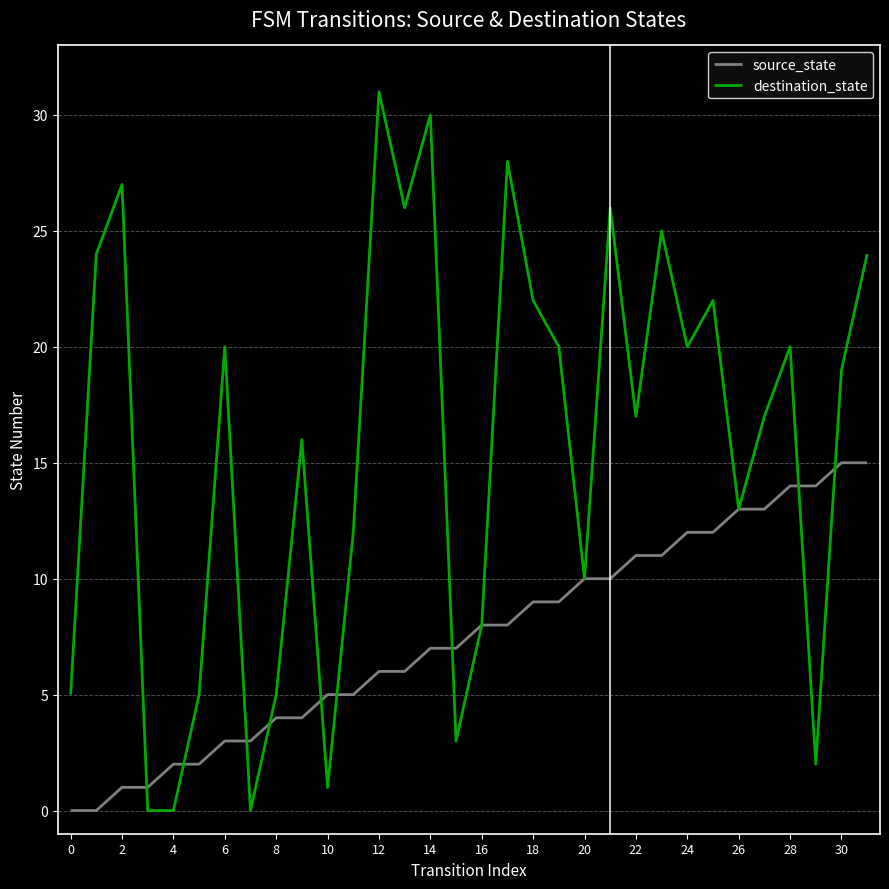

Which series has the largest total across all categories?

destination_state